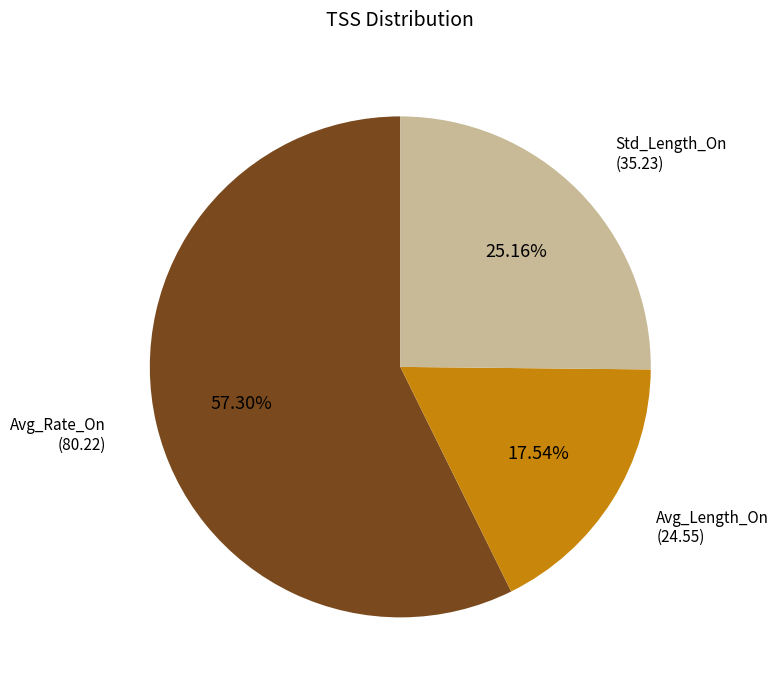

Rank the categories by value from lowest to highest.

Avg_Length_On, Std_Length_On, Avg_Rate_On